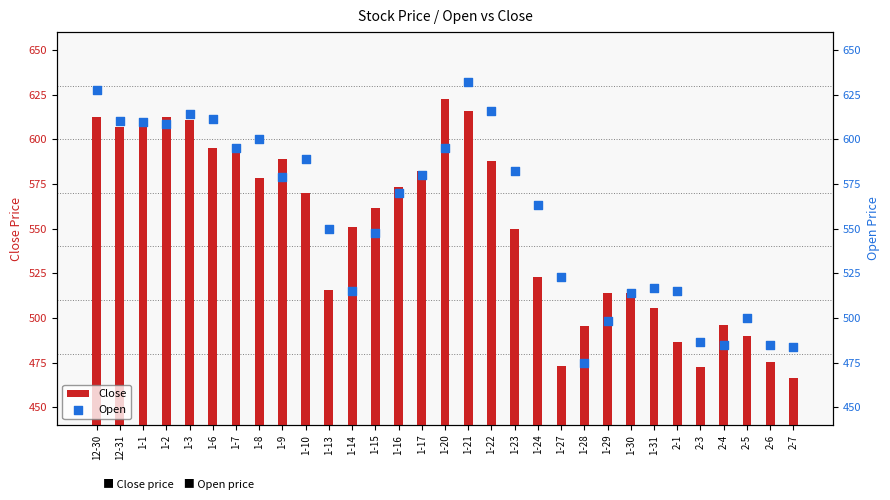

Is the value of Close at 2-4 greater than the value of Open at 1-3?

No